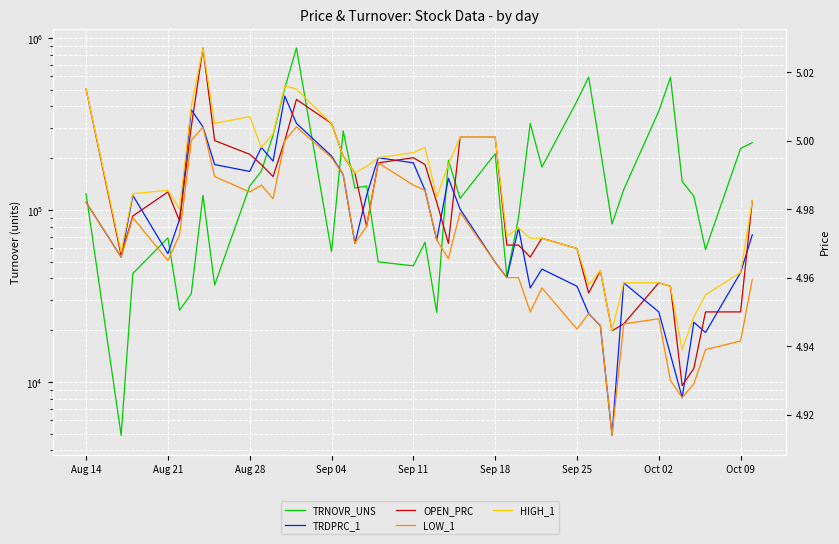

How many series are shown in this chart?

5